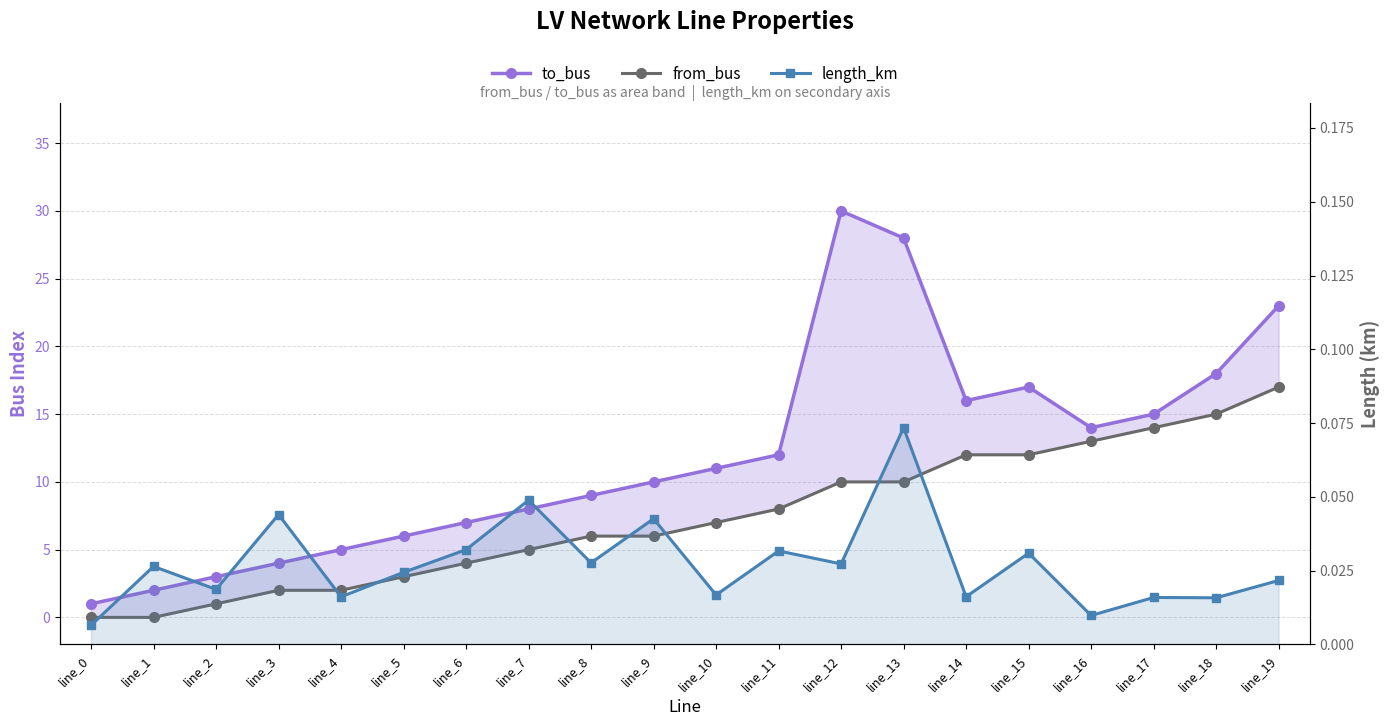

What is the total value across all series at line_4?

7.0